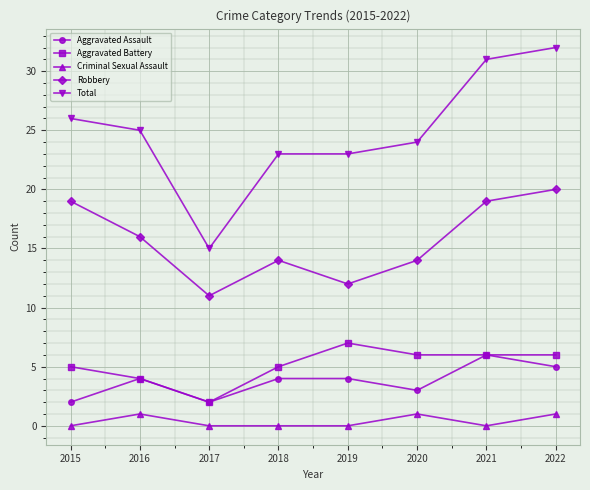

True or false: Criminal Sexual Assault and Total intersect in this chart.

False